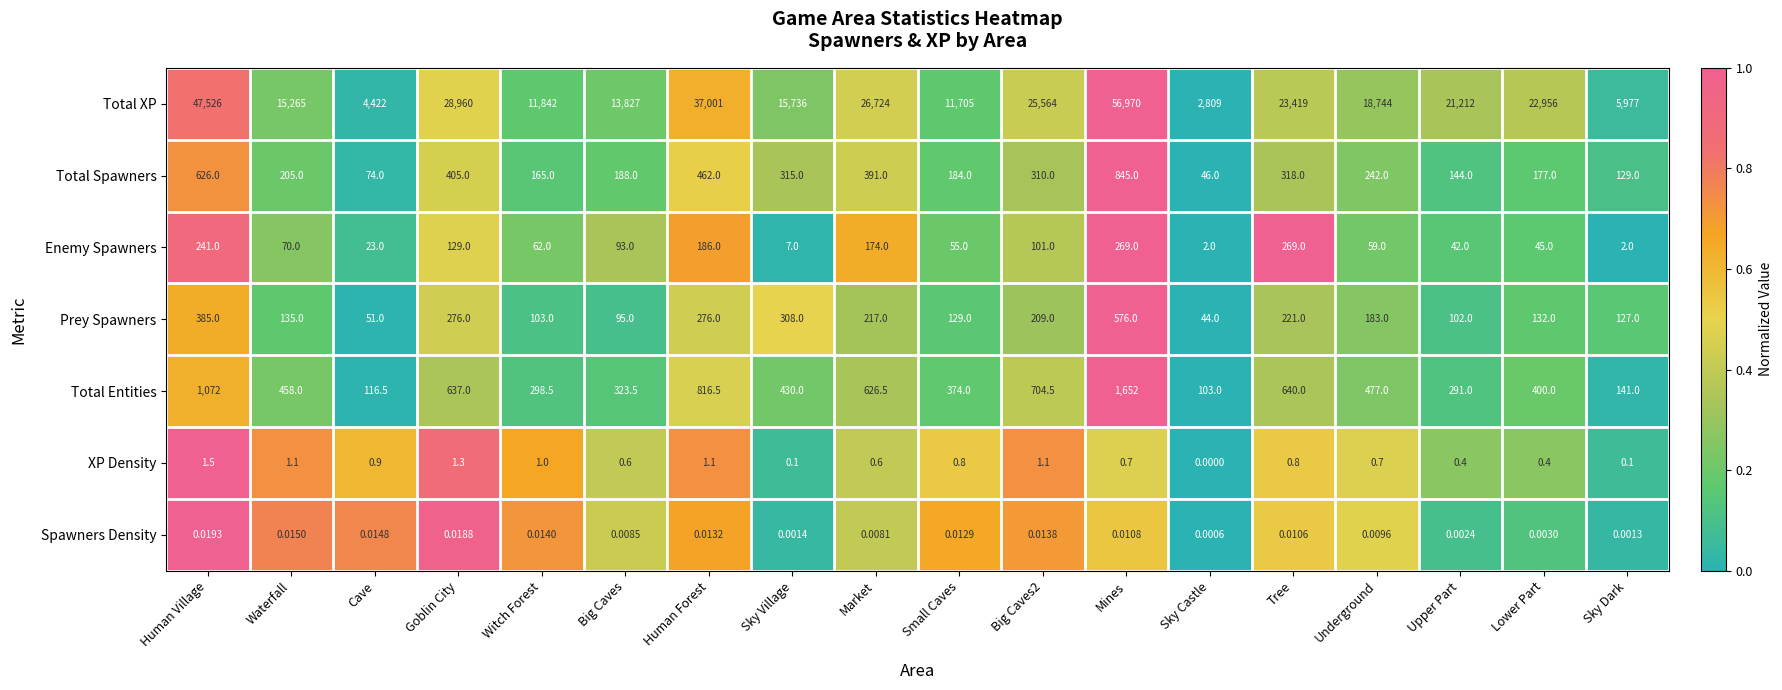

Which label corresponds to the smallest value in the chart?

Sky Castle